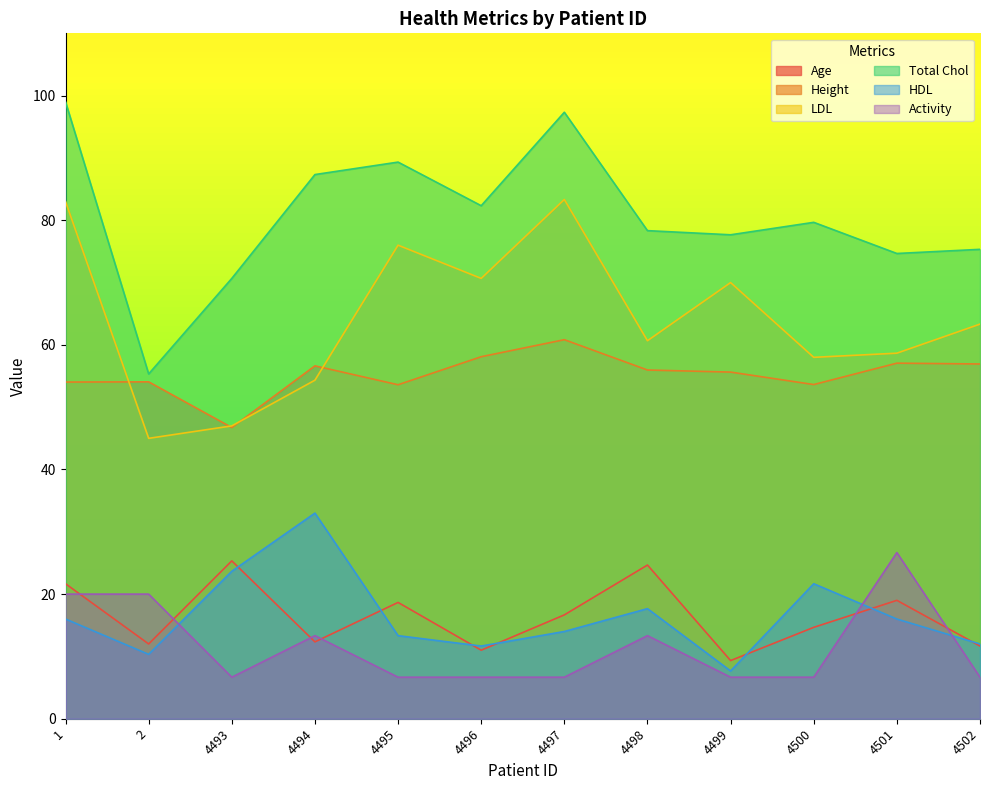

What is the maximum value shown in the chart?

99.0